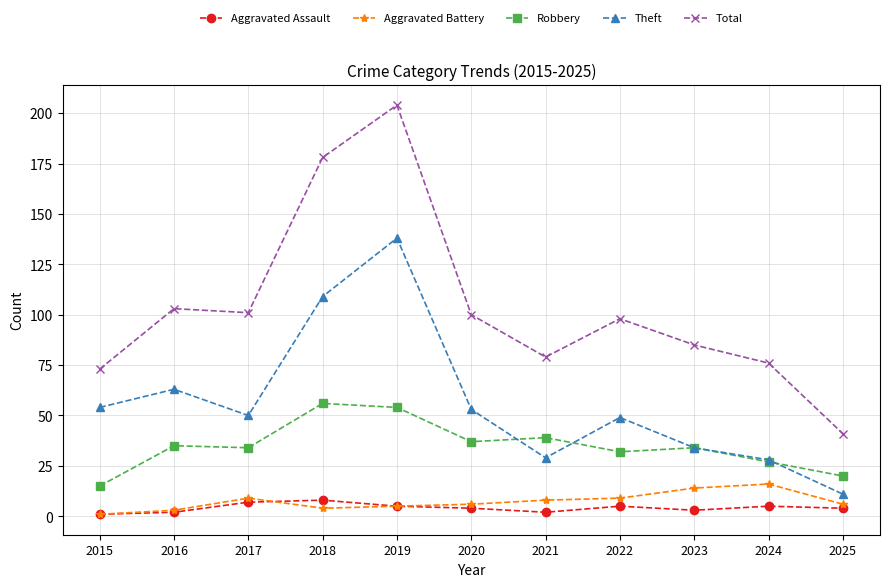

True or false: Aggravated Battery and Robbery cross at least once.

False